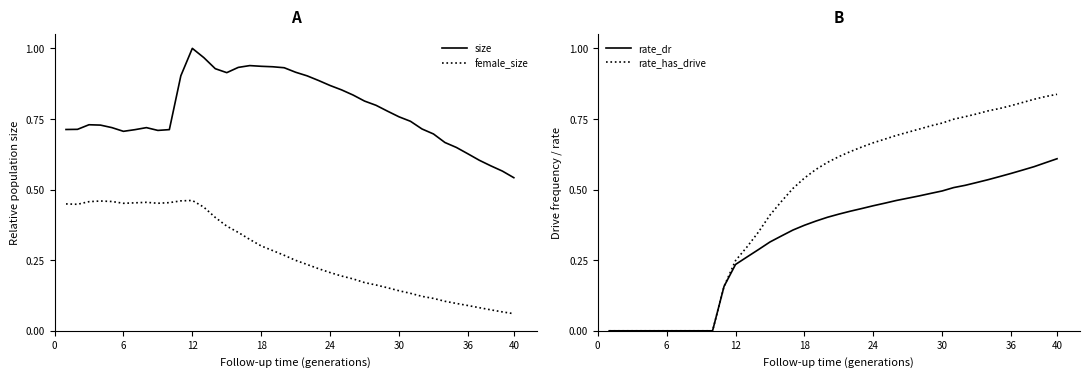

Which series has the largest range (max minus min)?

rate_has_drive